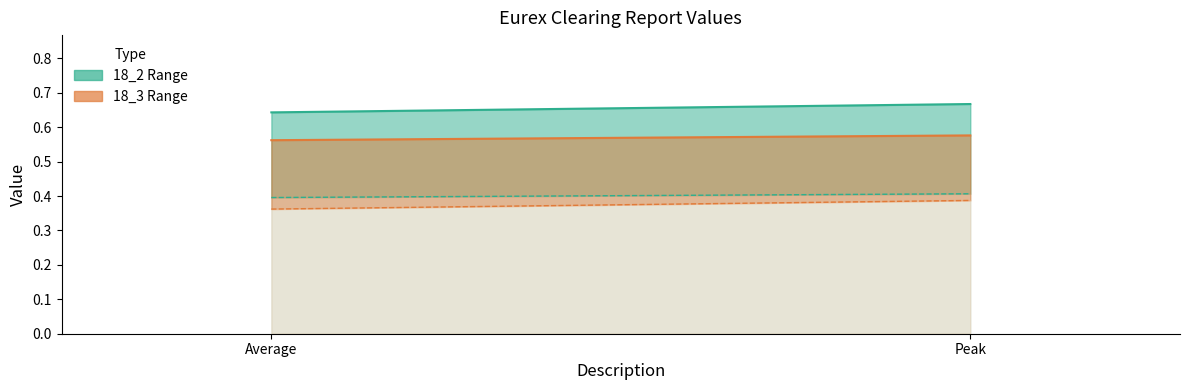

At which label does 18_3_3 reach its peak?

Peak